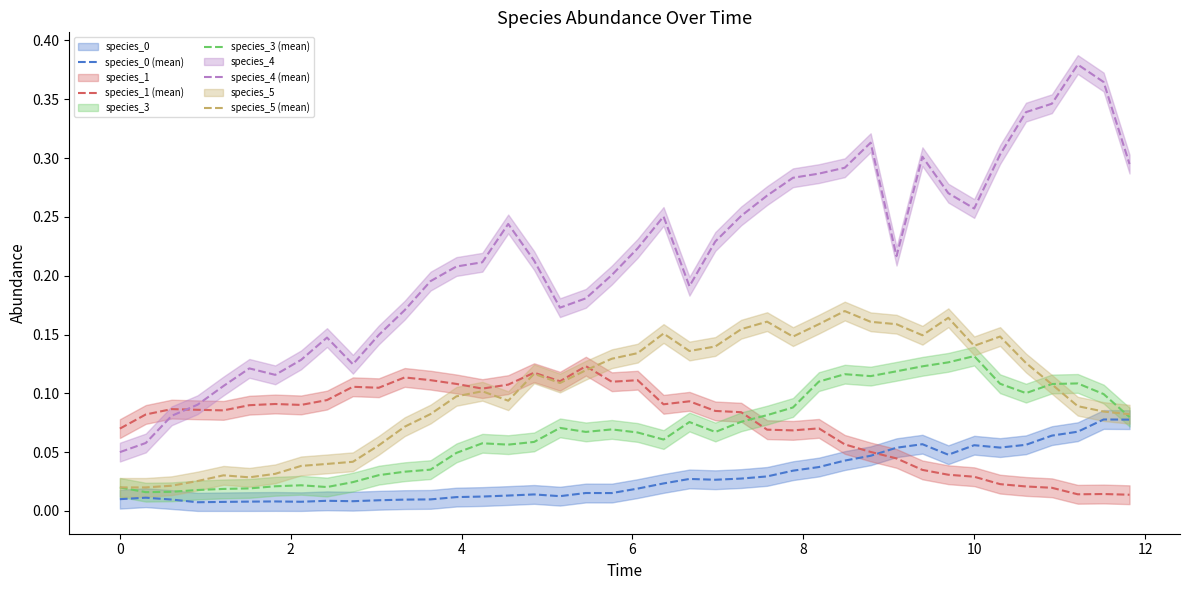

How many lines are shown in the chart?

5